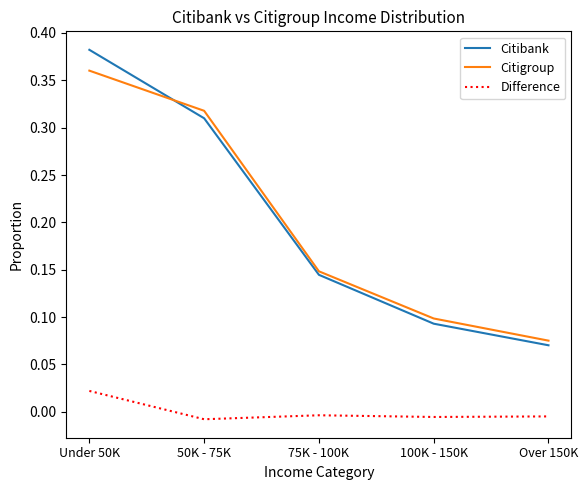

Count the number of categories in the chart.

5